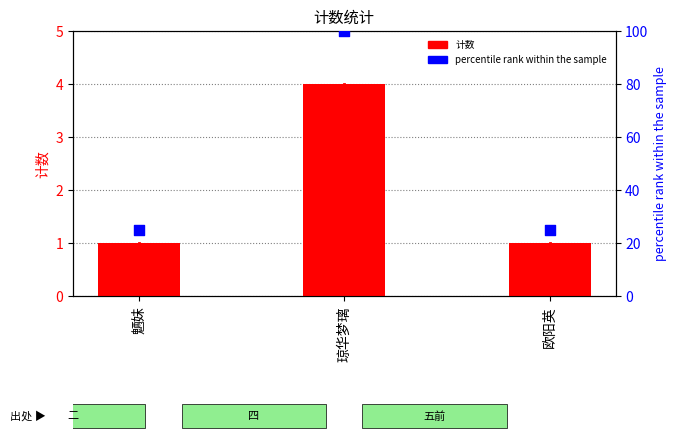

Which series contains the lowest Y value?

计数